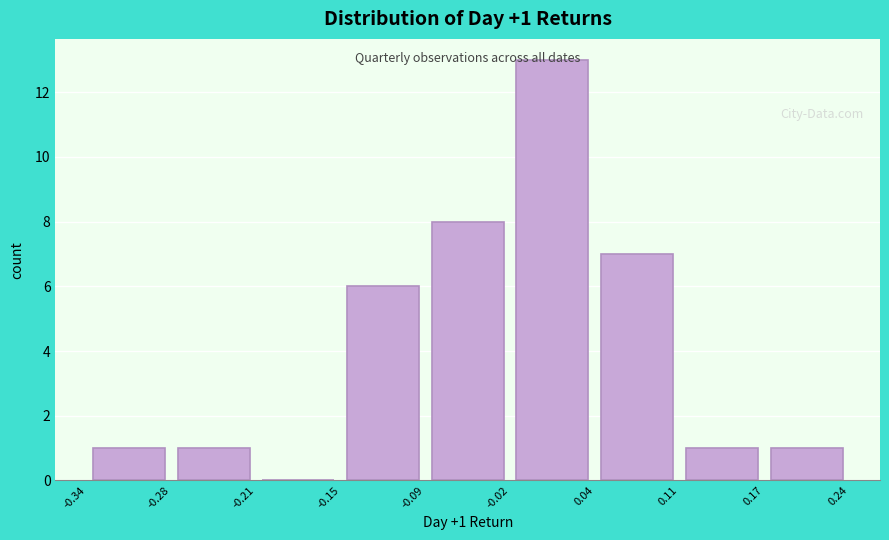

Over which range of the x-axis is the bar tallest?

-0.02 to 0.04